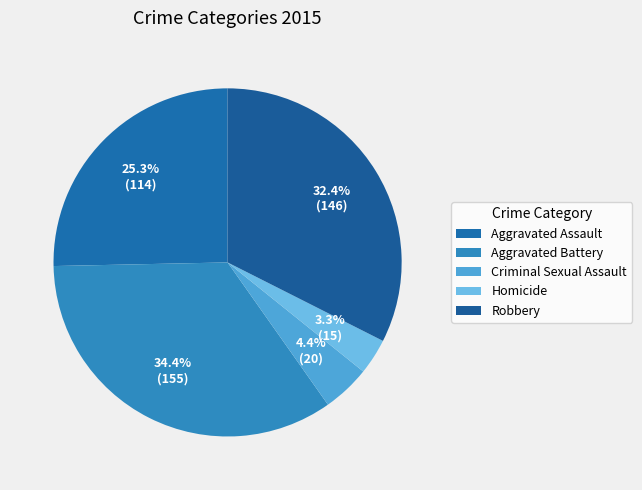

Which slice is the smallest?

Homicide